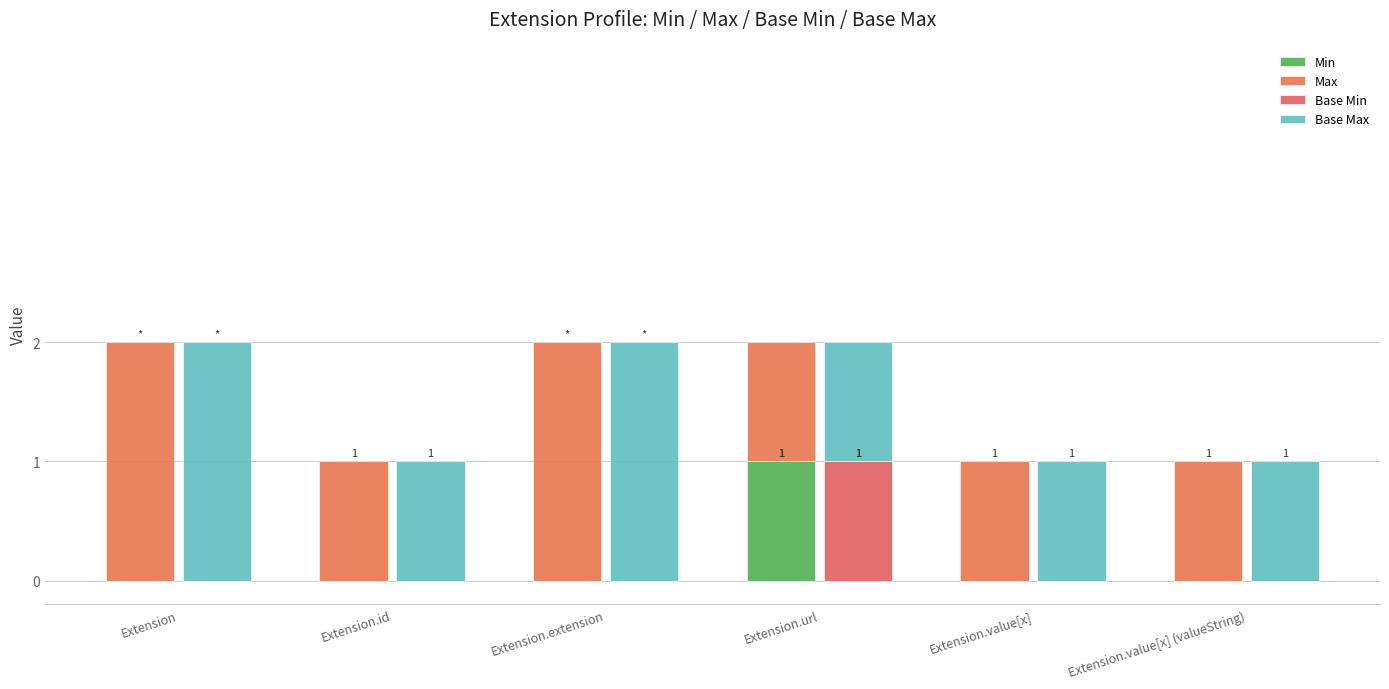

Reading left to right, list all the values displayed in this chart.

Min: 0	0	0	1	0	0
Max: 2	1	2	1	1	1
Base Min: 0	0	0	1	0	0
Base Max: 2	1	2	1	1	1